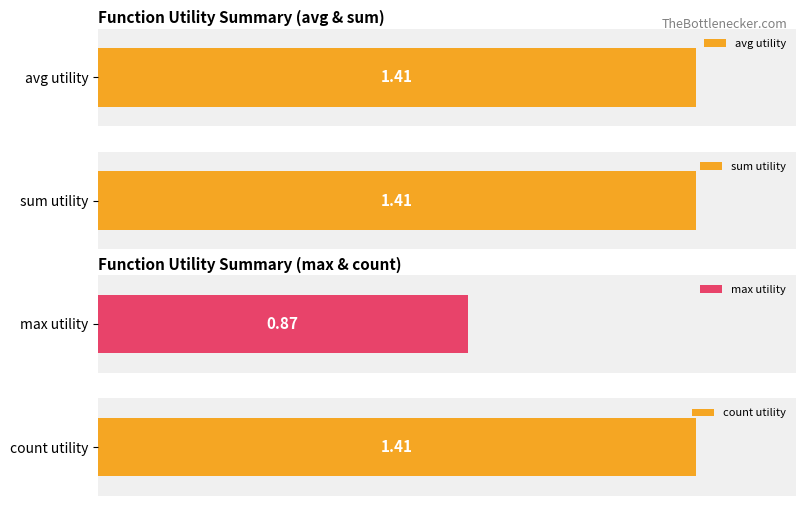

How many categories are shown in the chart?

4